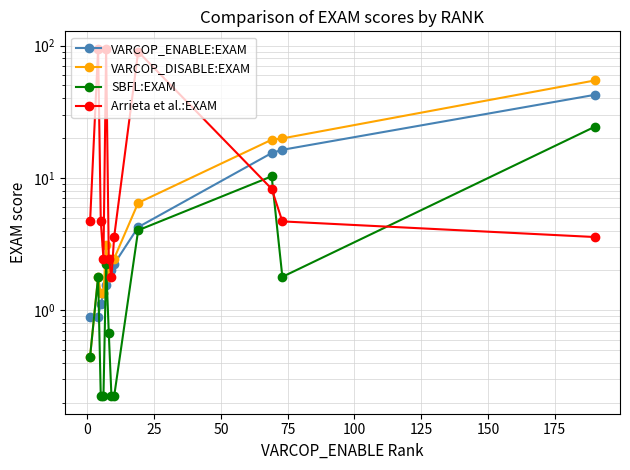

Is it true that SBFL:EXAM equals 0.7 at −25?

False